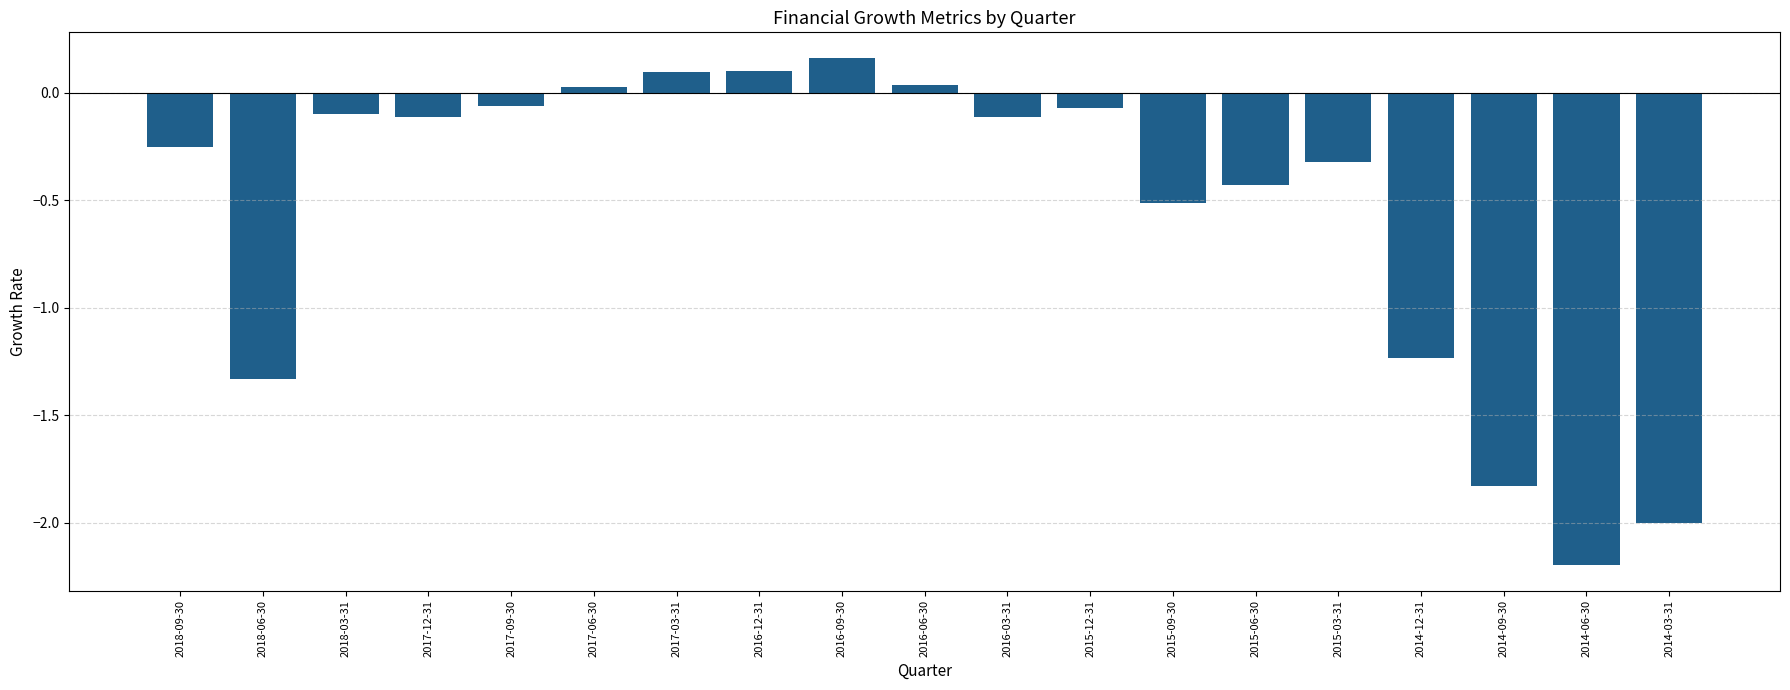

Count the number of values greater than 0.

5